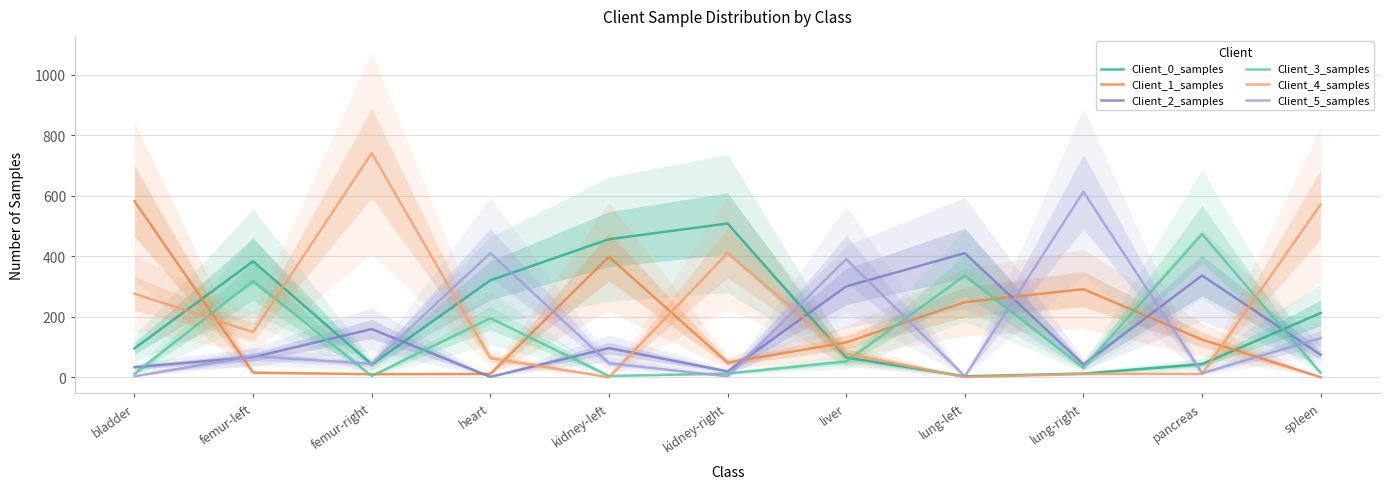

What is the label of the 2nd point from the left?

femur-left